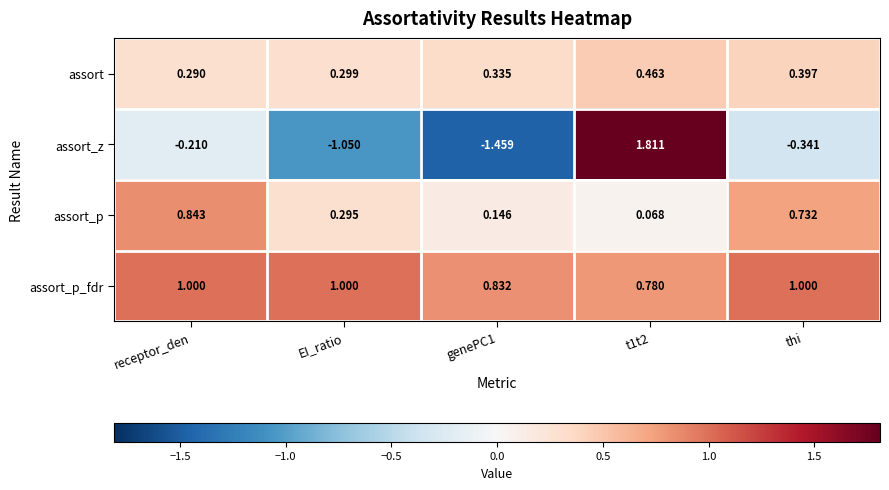

List the series in order of their peak value, lowest first.

assort, assort_p, assort_p_fdr, assort_z